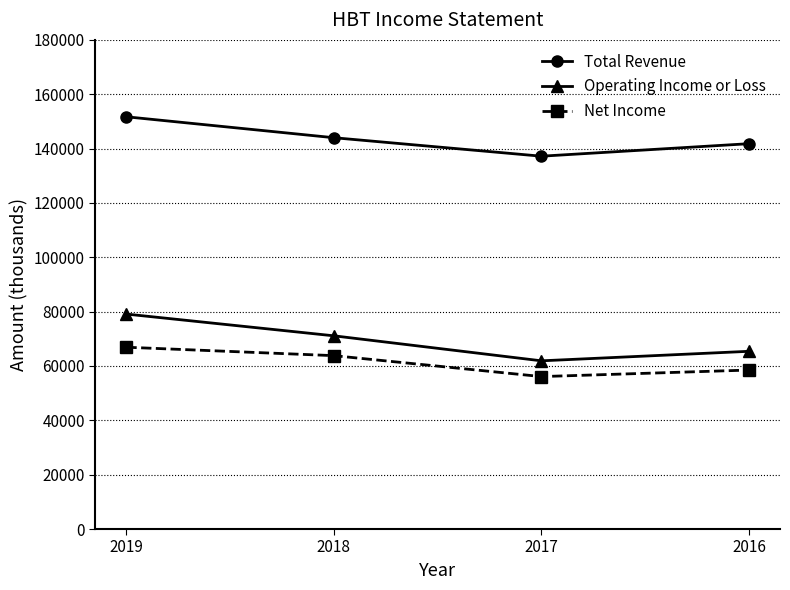

True or false: Operating Income or Loss has a value of 65400 at 2016.

True